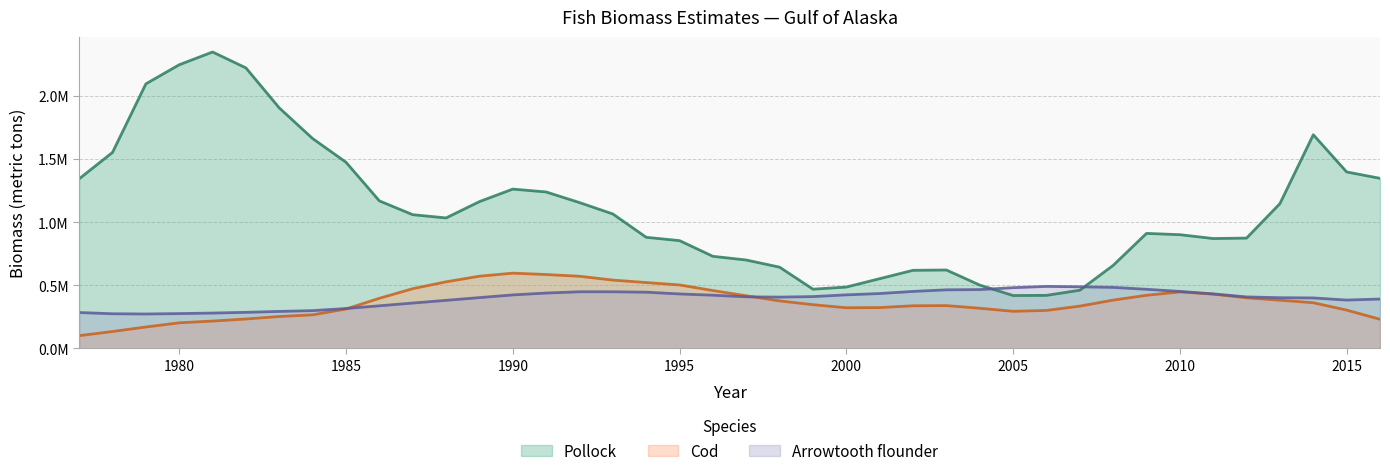

True or false: Pollock has a value of 354785.7 at 2010.

False